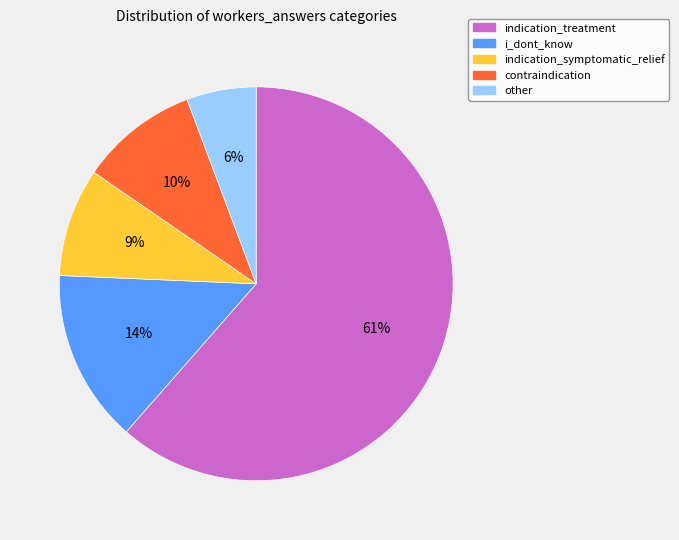

Between i_dont_know and indication_treatment, which is larger?

indication_treatment